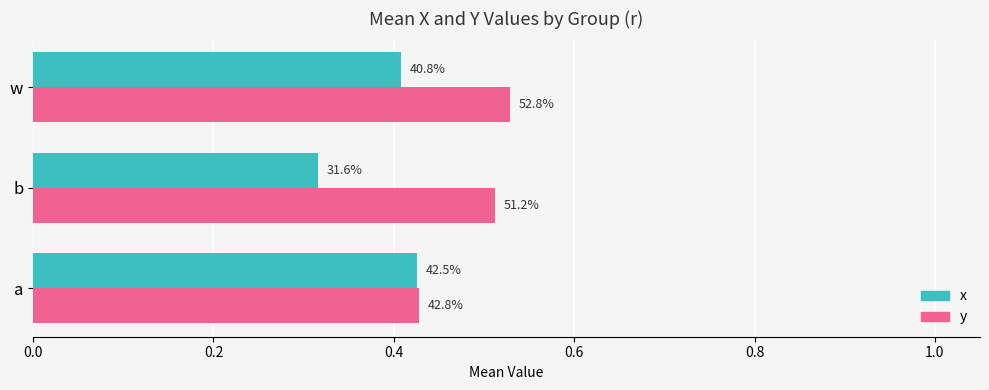

What is the difference between the maximum and minimum values in the x series?

0.1